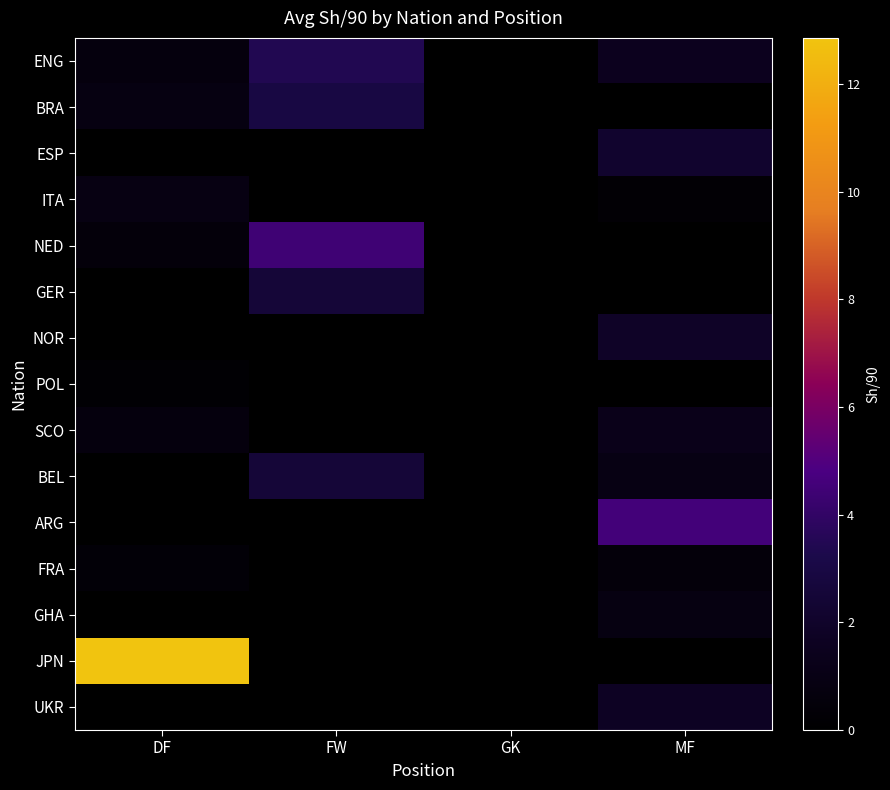

Between DF and MF, which series saw the biggest shift?

JPN